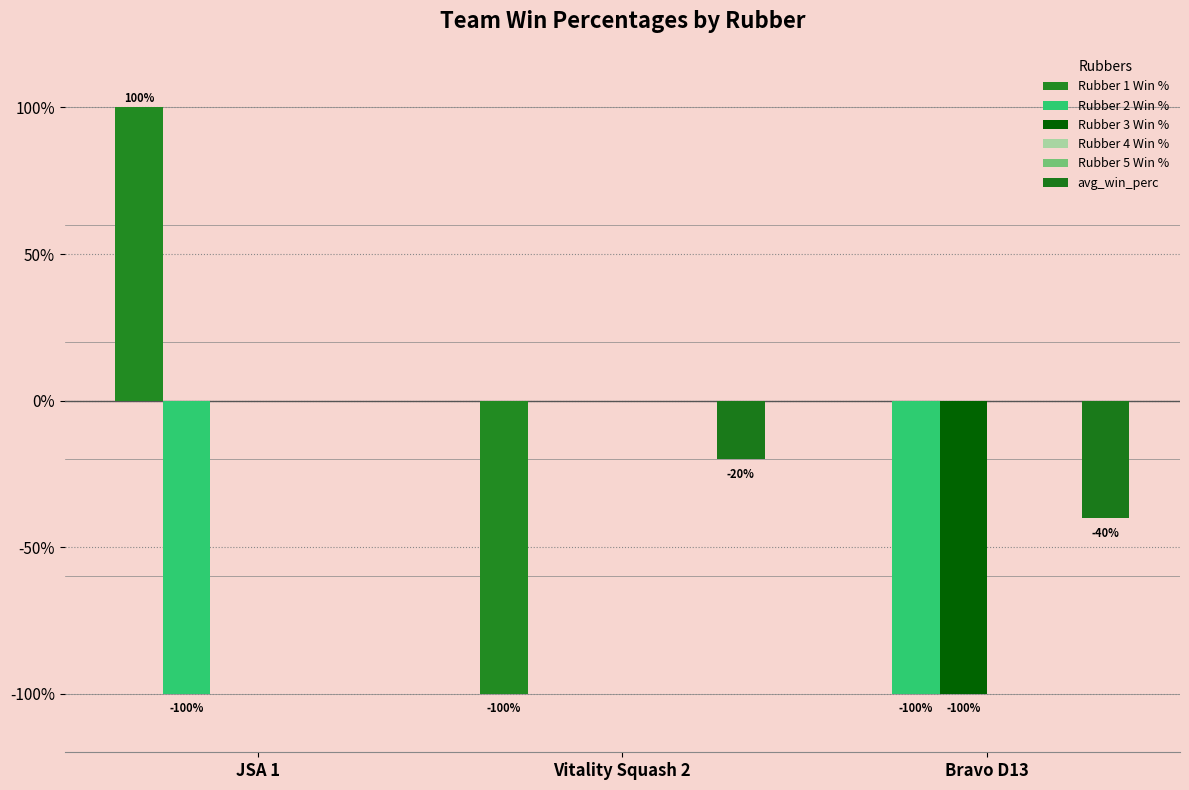

What is the smallest value displayed?

-100